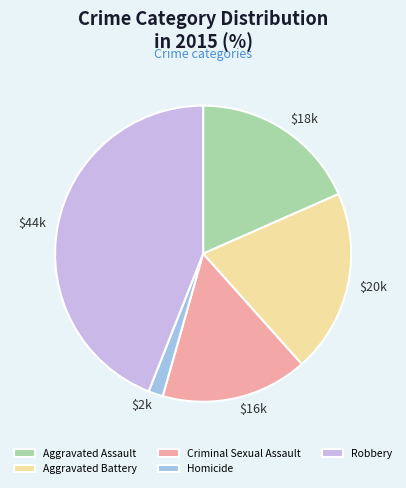

Rank the categories by value from highest to lowest.

Robbery, Aggravated Battery, Aggravated Assault, Criminal Sexual Assault, Homicide